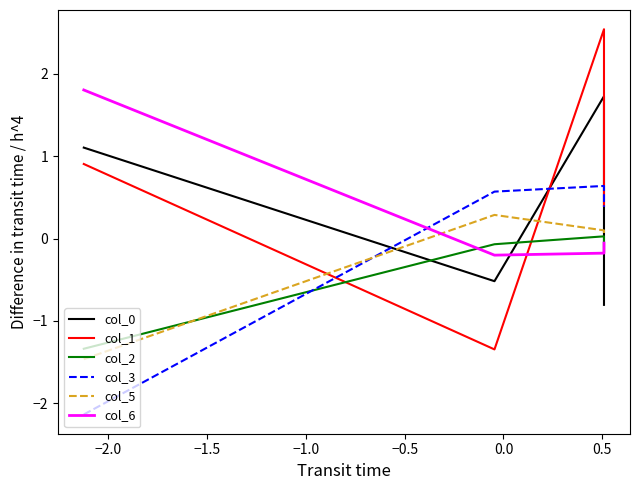

How many lines are shown in the chart?

6